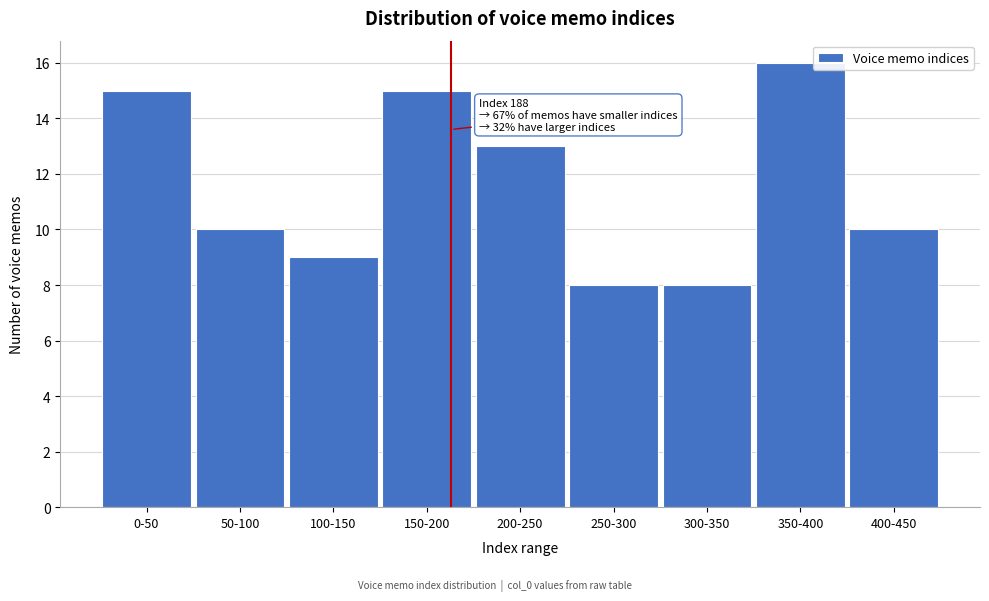

Reading right to left, what are all the values shown in this chart?

400-450=10	350-400=16	300-350=8	250-300=8	200-250=13	150-200=15	100-150=9	50-100=10	0-50=15